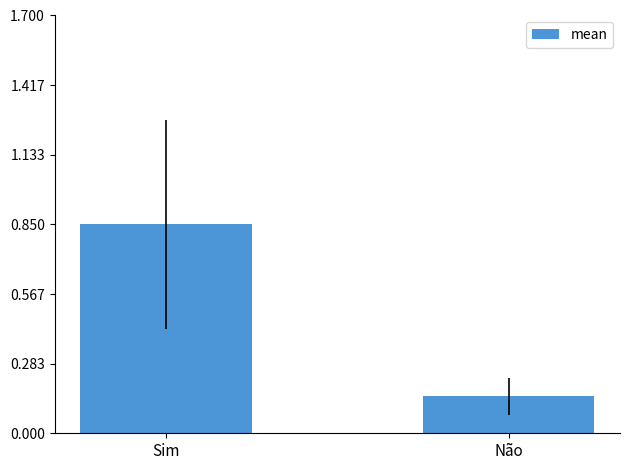

Is it true that the value at Não is 0.0?

False